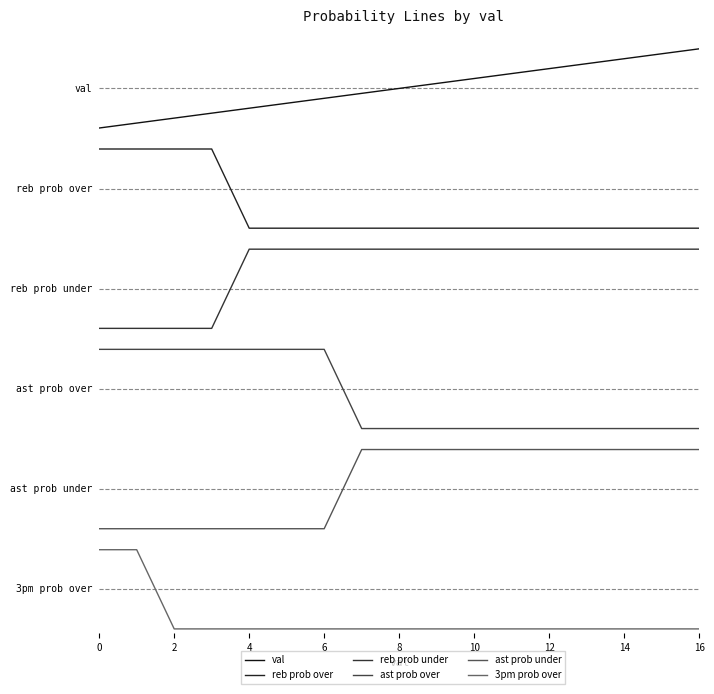

True or false: val and 3pm prob over cross at least once.

True